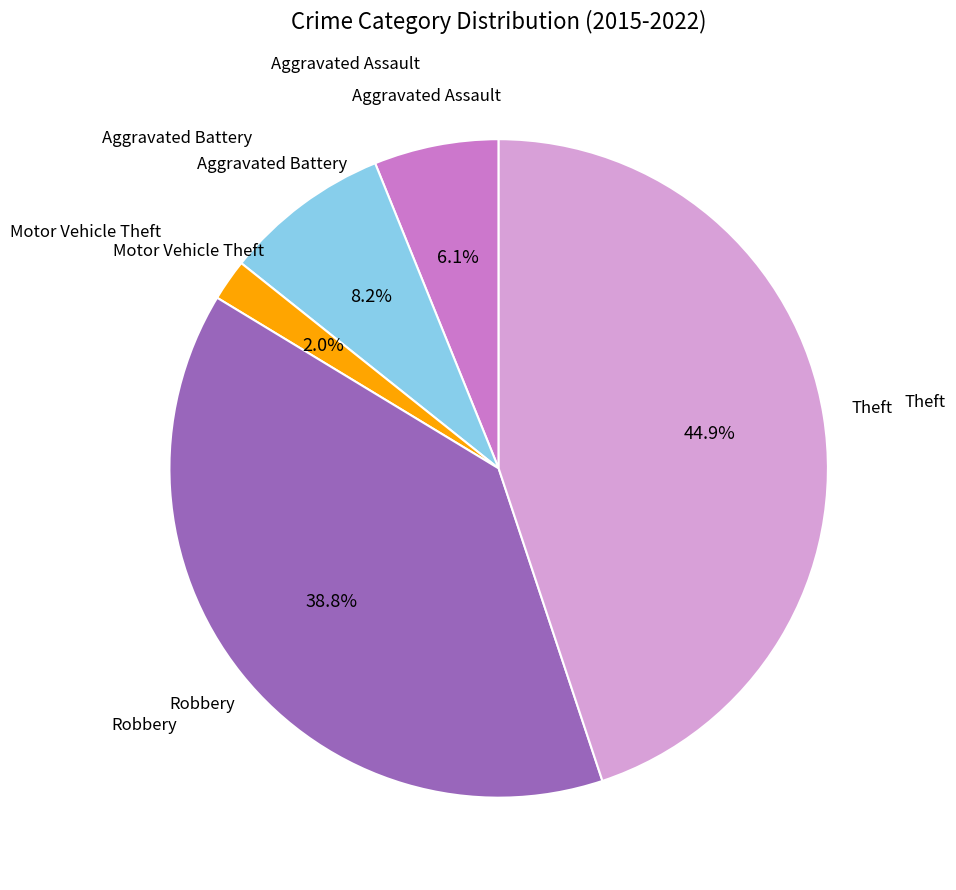

Does any single category account for the majority?

No